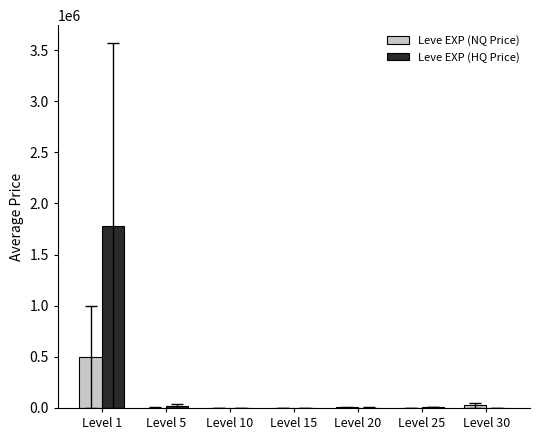

Which label corresponds to the largest value in the chart?

Level 1